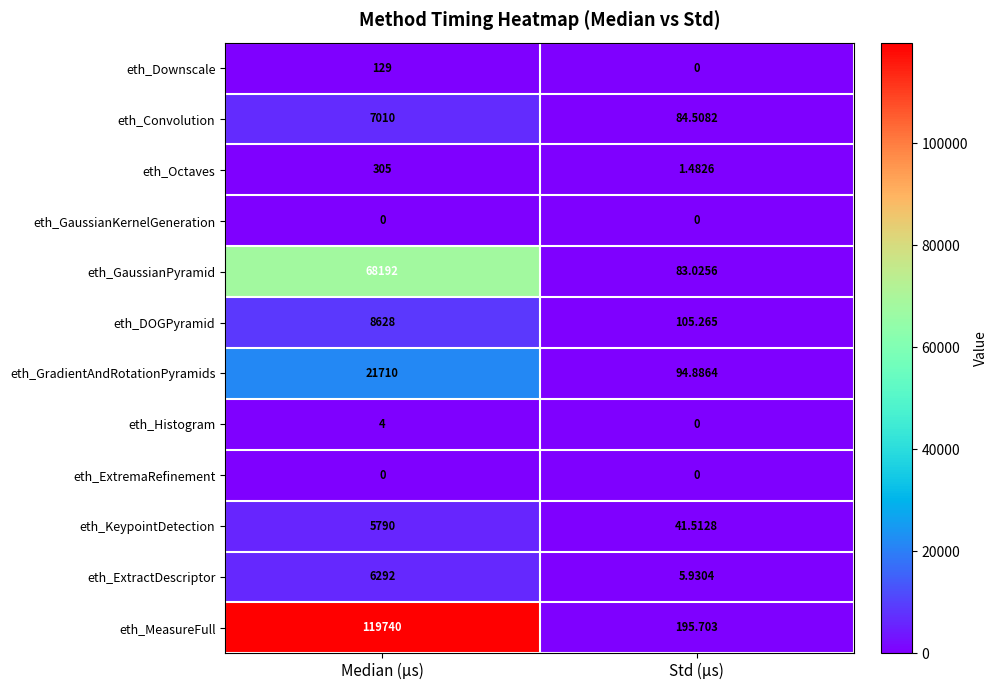

Which series has the largest total across all categories?

eth_MeasureFull